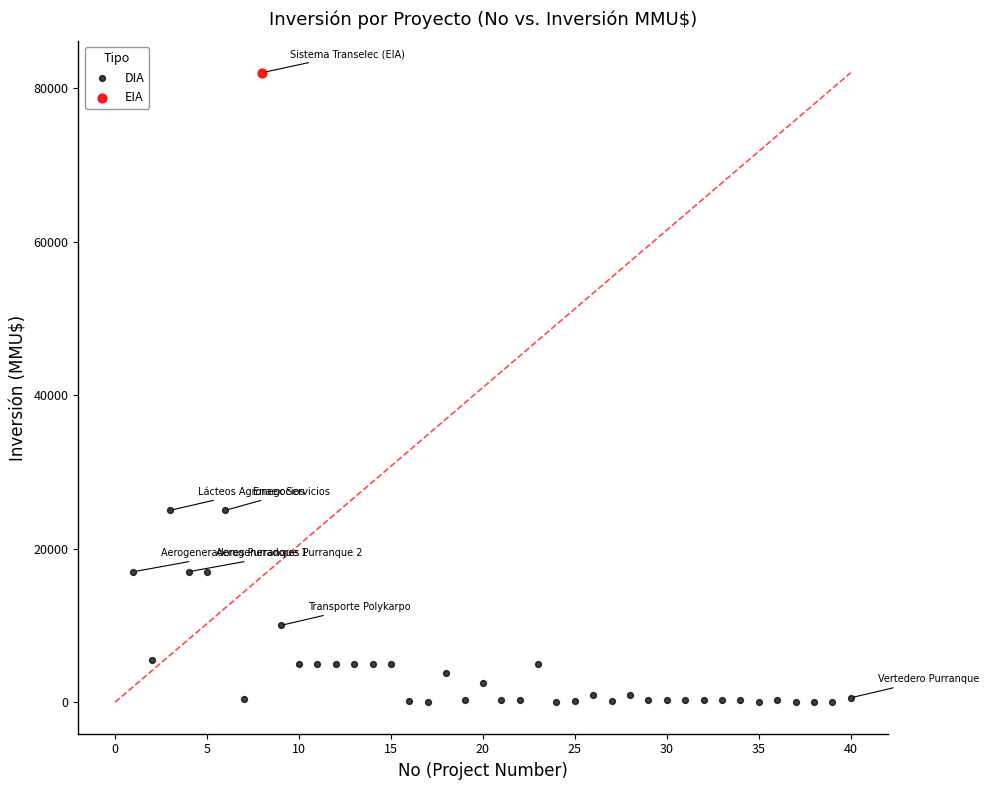

What are all the series names shown in the legend?

DIA, EIA